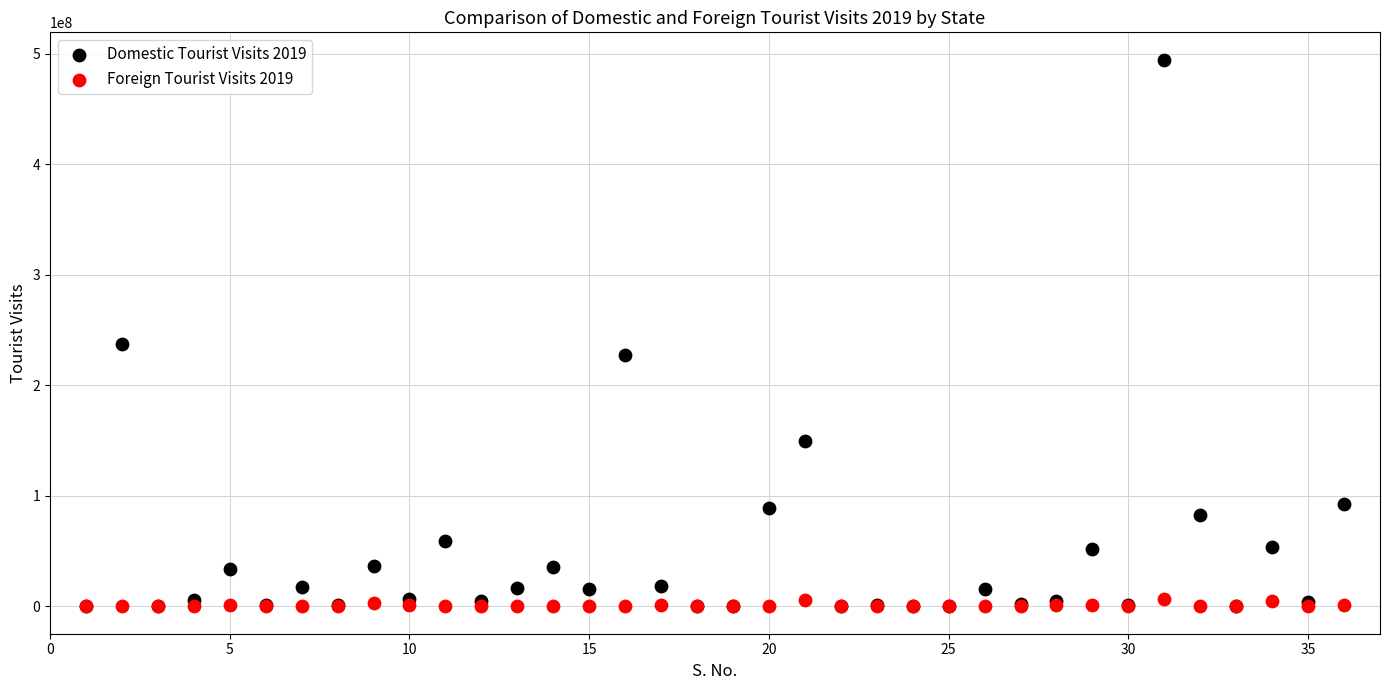

What are all the series names shown in the legend?

Domestic Tourist Visits 2019, Foreign Tourist Visits 2019